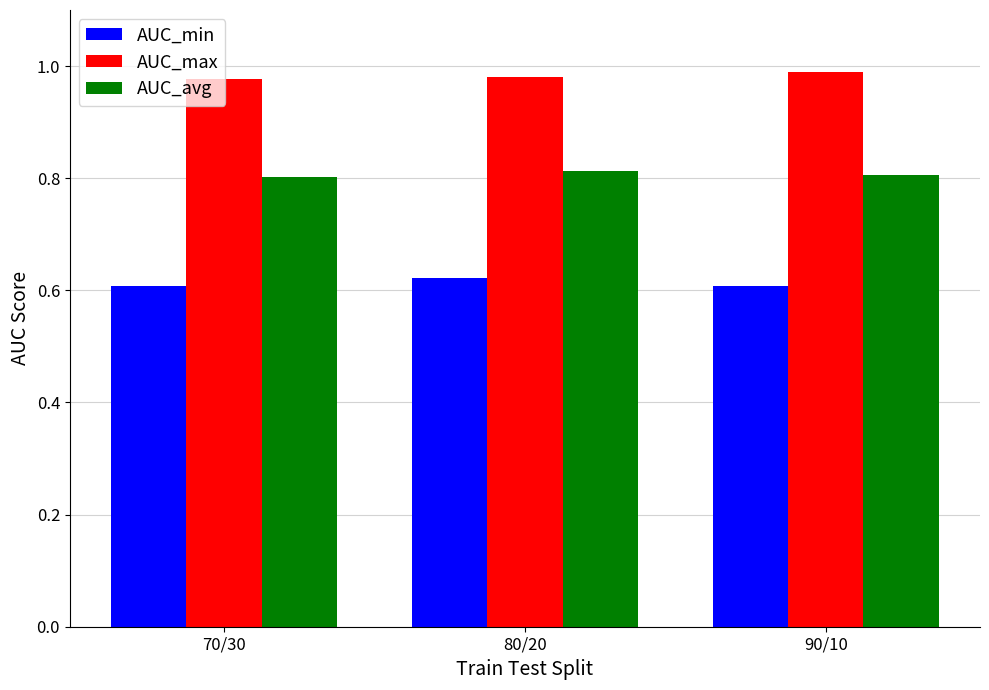

What is the difference between the highest and lowest values at 90/10?

0.4